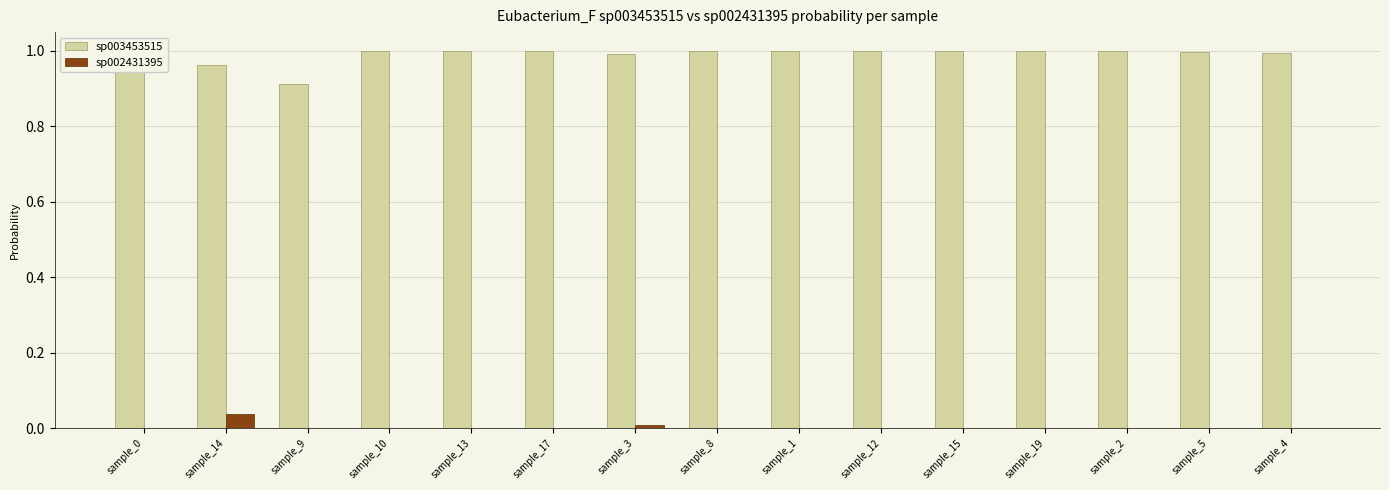

Is the value of sp002431395 at sample_19 greater than the value of sp003453515 at sample_12?

No